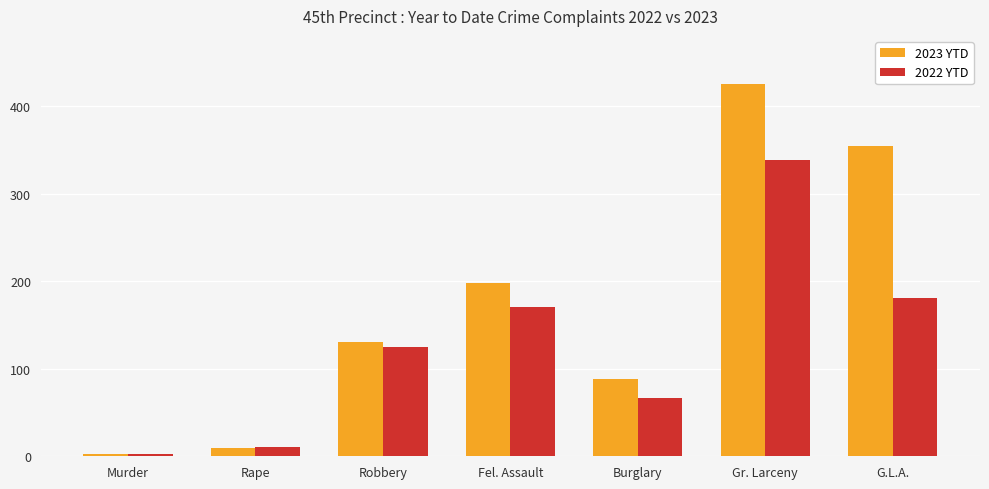

Rank the categories by 2022 YTD value from lowest to highest.

Murder, Rape, Burglary, Robbery, Fel. Assault, G.L.A., Gr. Larceny